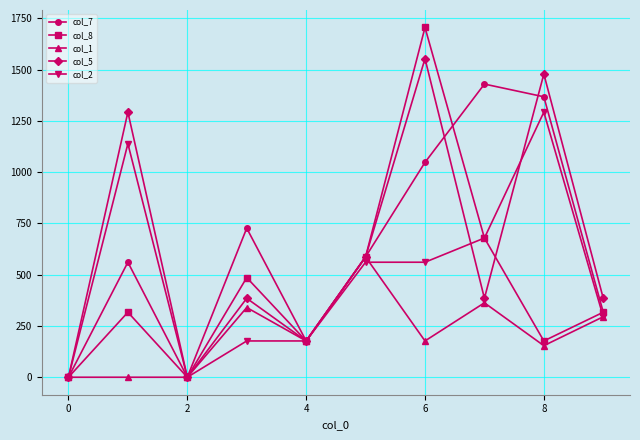

Rank the series by their maximum value, from highest to lowest.

col_8, col_5, col_7, col_2, col_1